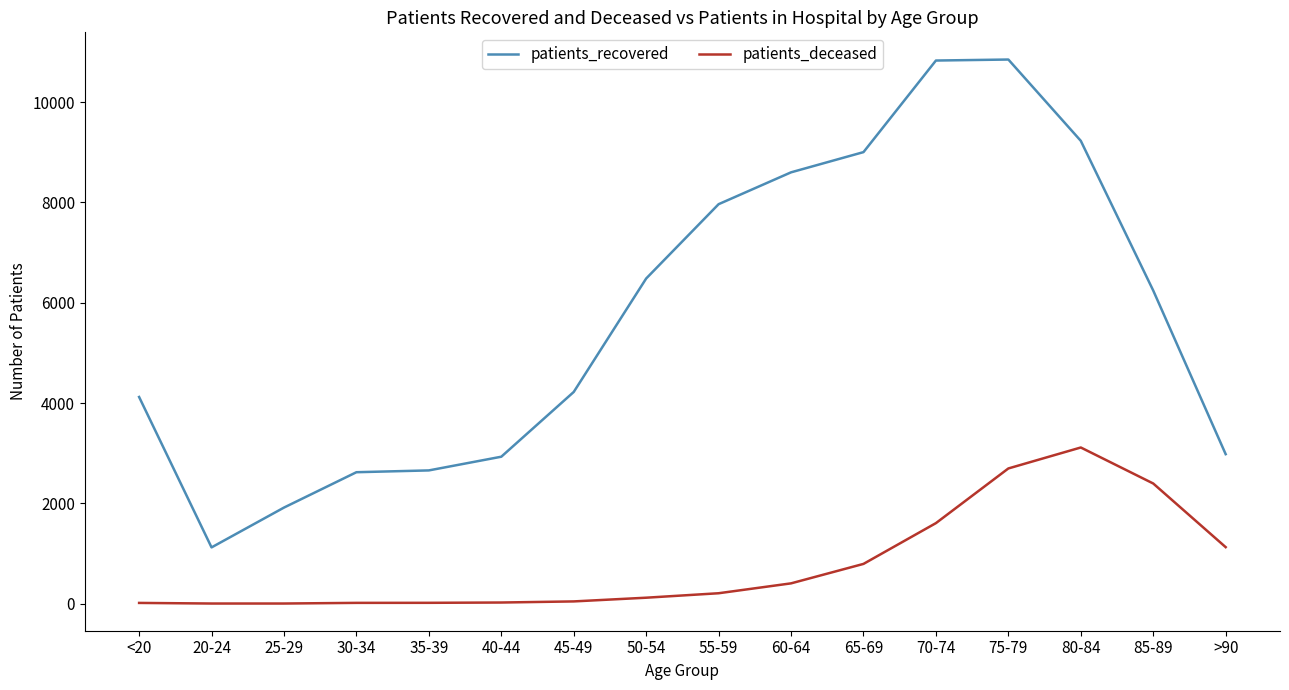

At which category is the sum across all series the highest?

75-79